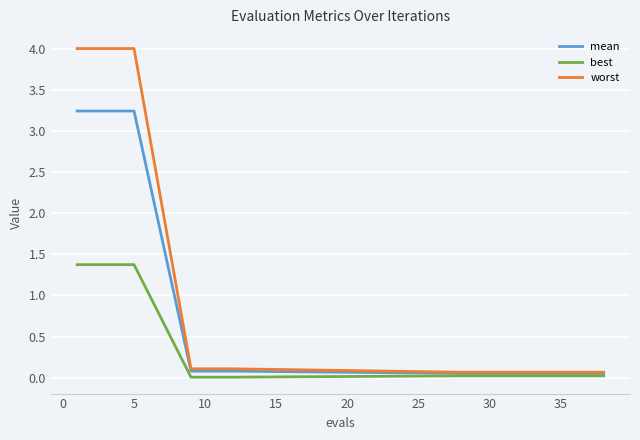

Count the number of categories in the chart.

20